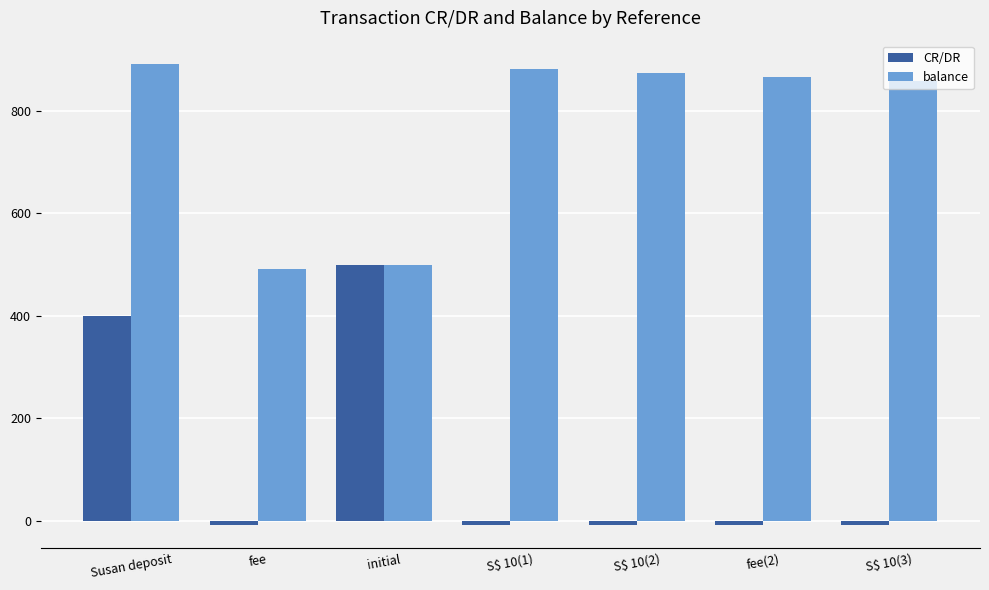

What is the average value of the balance series?

765.9